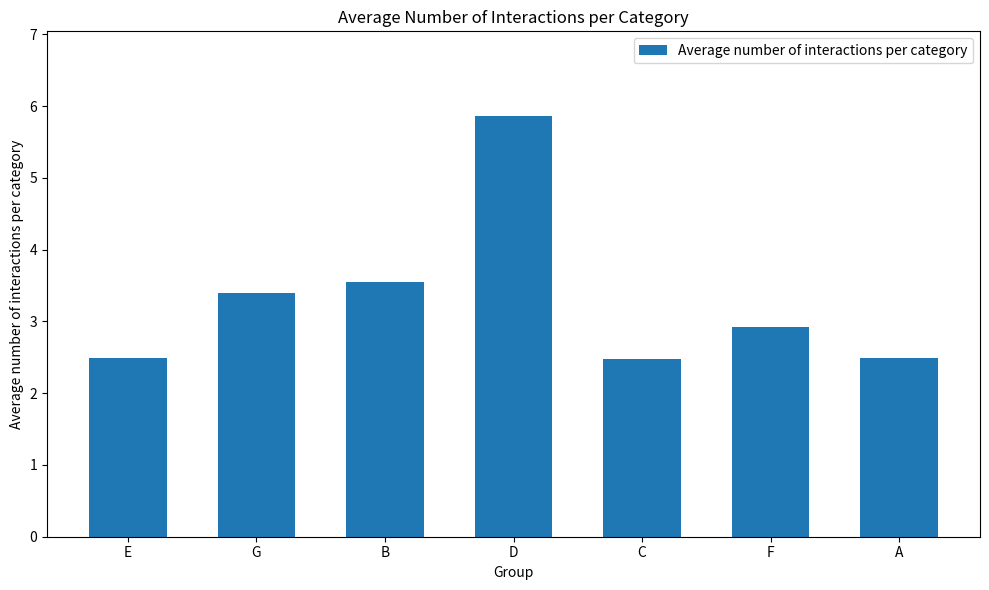

What position from the left is C?

5